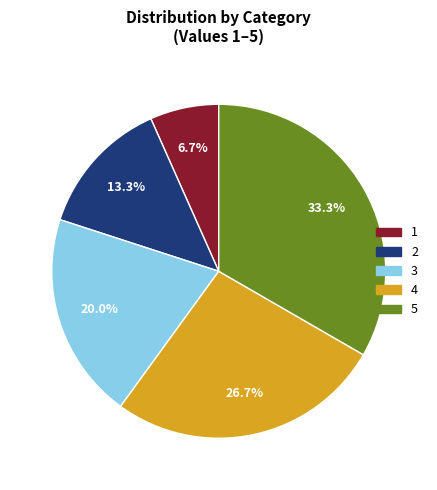

What percentage is the 5 slice, to the nearest percent?

33%